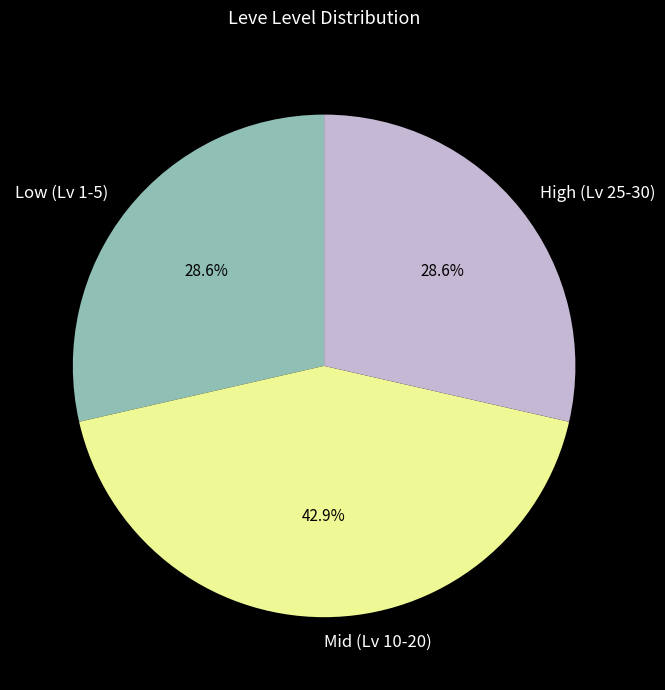

Combined, what portion of the pie is High (Lv 25-30) and Low (Lv 1-5)?

57.1%